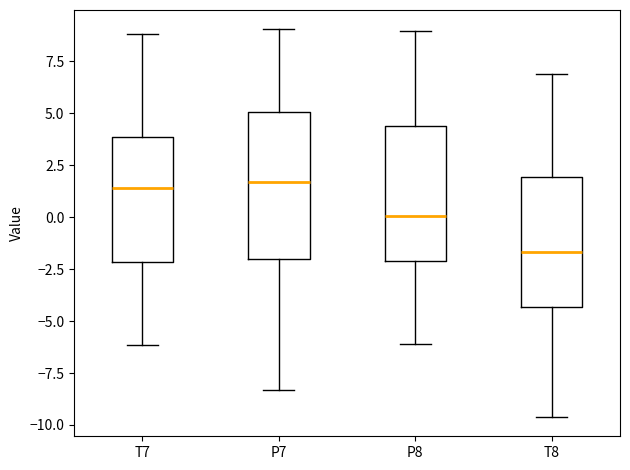

Reading left to right, read every box against the y-axis: the position of its median line, the range the box covers, and the ends of its whiskers. The values are not printed on the chart, so give them approximately, as read against the axis.

T7: median 1.5, box -2.0 to 4.0, whiskers -6.0 to 9.0
P7: median 1.5, box -2.0 to 5.0, whiskers -8.5 to 9.0
P8: median 0.0, box -2.0 to 4.5, whiskers -6.0 to 9.0
T8: median -1.5, box -4.5 to 2.0, whiskers -9.5 to 7.0